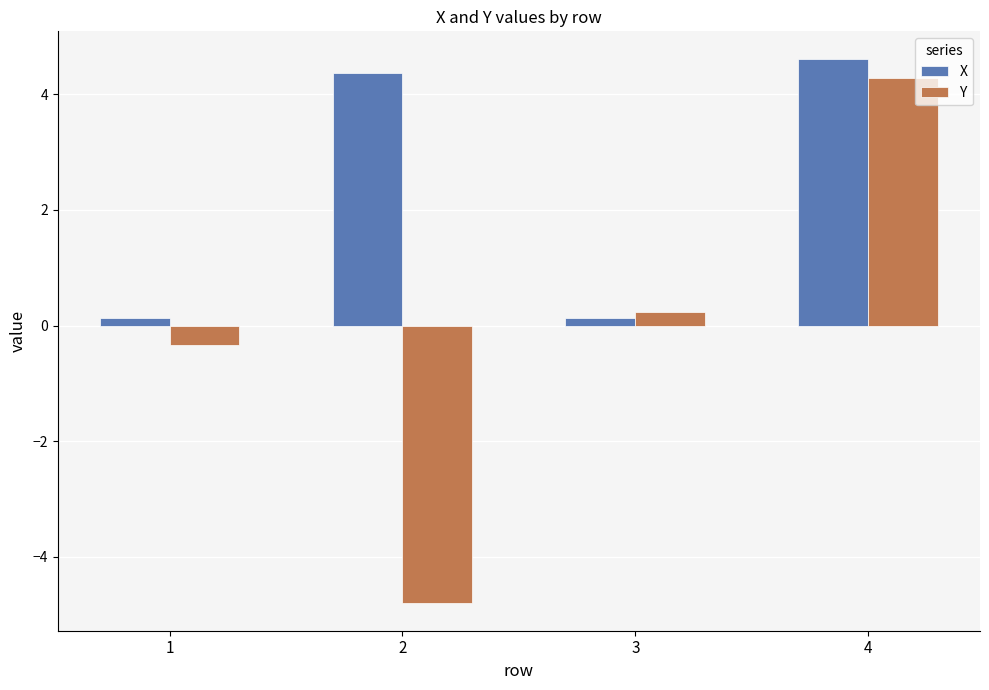

At which label is Y closest to 0?

3